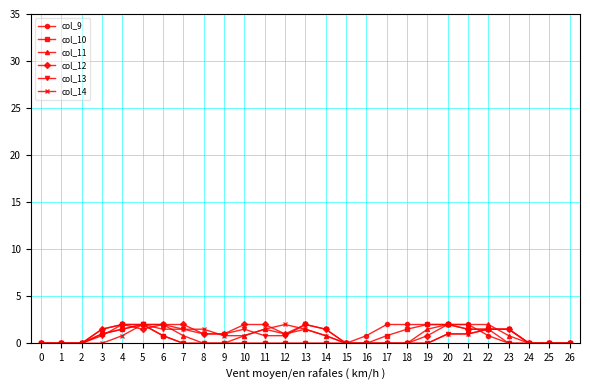

Reading left to right, transcribe all the data shown in this chart.

col_9: 0.0	0.0	0.0	1.0	1.5	2.0	0.8	0.0	0.0	0.0	0.0	0.0	0.0	0.0	0.0	0.0	0.8	2.0	2.0	2.0	2.0	2.0	0.8	0.0	0.0	0.0	0.0
col_10: 0.0	0.0	0.0	1.0	1.5	2.0	0.8	0.0	0.0	0.0	0.0	0.0	0.0	0.0	0.0	0.0	0.0	0.8	1.5	2.0	2.0	1.5	1.5	0.0	0.0	0.0	0.0
col_11: 0.0	0.0	0.0	1.5	2.0	2.0	2.0	0.8	0.0	0.0	0.8	1.5	1.0	1.5	0.8	0.0	0.0	0.0	0.0	1.5	2.0	2.0	2.0	0.8	0.0	0.0	0.0
col_12: 0.0	0.0	0.0	1.5	2.0	1.5	2.0	2.0	1.0	1.0	2.0	2.0	1.0	2.0	1.5	0.0	0.0	0.0	0.0	0.8	2.0	1.5	1.5	1.5	0.0	0.0	0.0
col_13: 0.0	0.0	0.0	0.8	2.0	2.0	1.5	1.5	1.0	1.0	1.5	0.8	0.8	2.0	1.5	0.0	0.0	0.0	0.0	0.0	1.0	1.0	1.5	1.5	0.0	0.0	0.0
col_14: 0.0	0.0	0.0	0.0	0.8	2.0	2.0	1.5	1.5	0.8	0.8	1.5	2.0	1.5	0.8	0.0	0.0	0.0	0.0	0.0	1.0	1.0	1.5	1.5	0.0	0.0	0.0